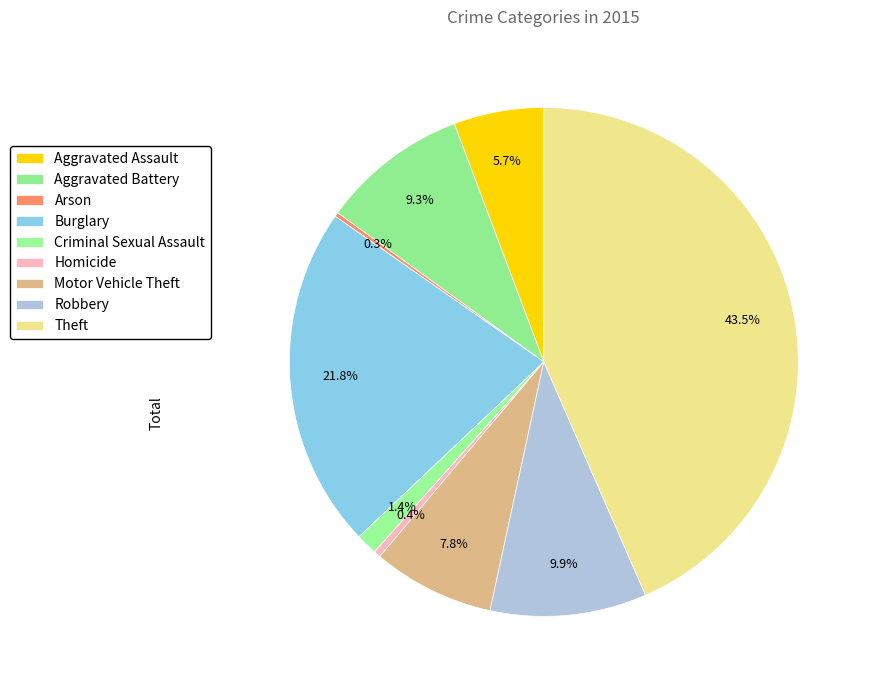

Does Aggravated Assault account for over 50% of the chart?

No